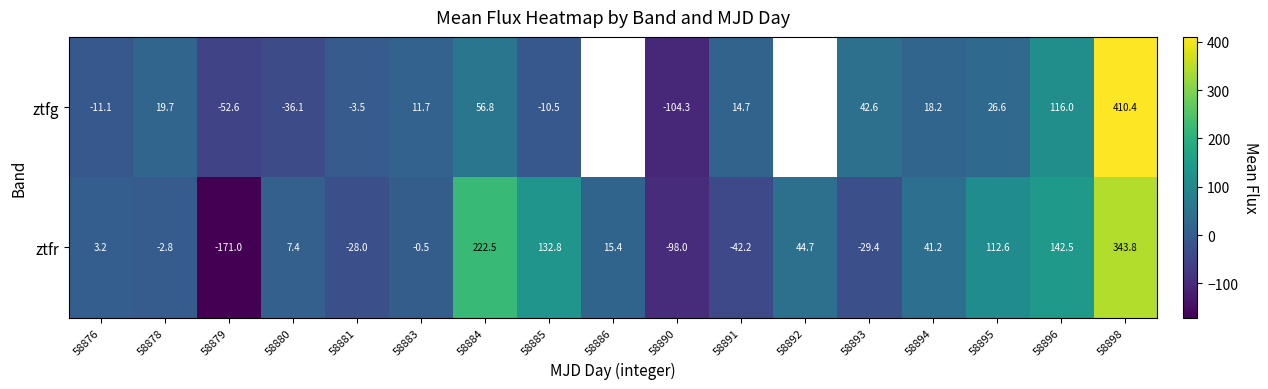

True or false: ztfr has a value of 78.9 at 58892.

False